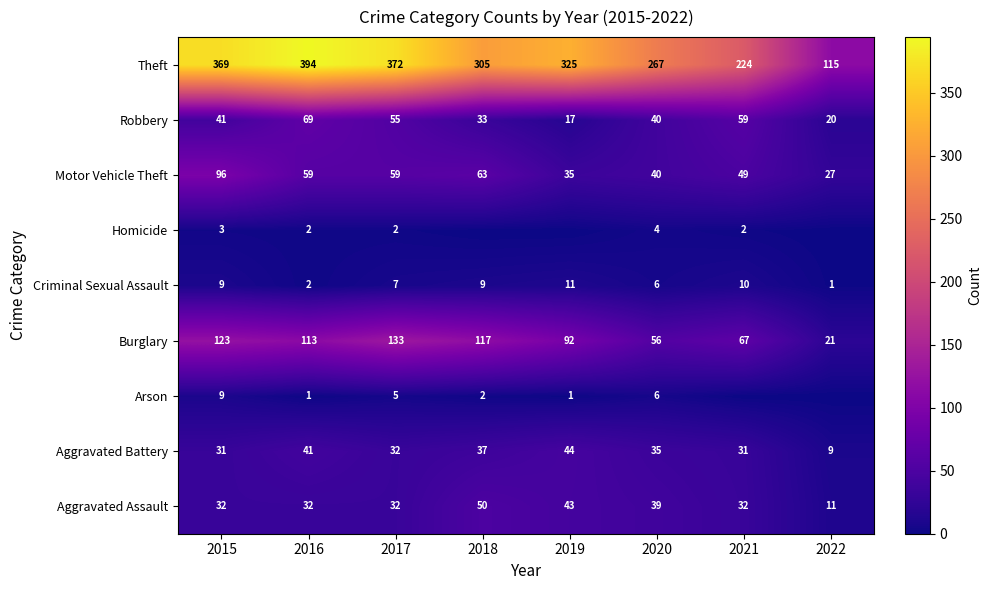

At which label is Burglary closest to 77?

2021